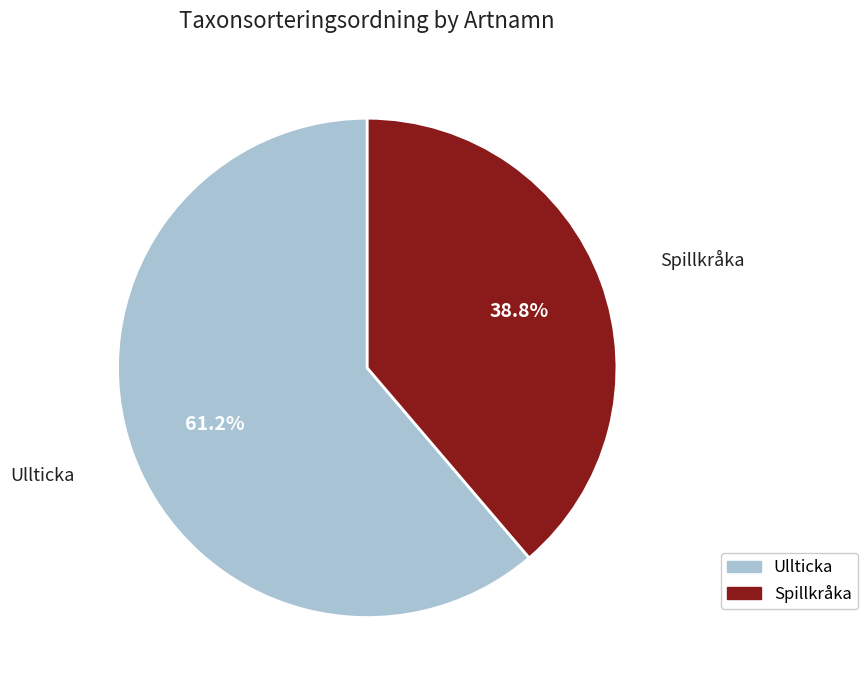

Which slice represents more than half of the pie?

Ullticka